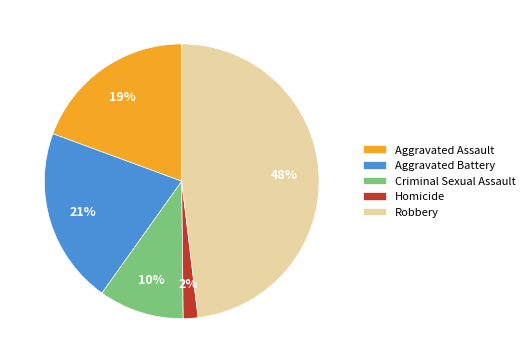

What is the largest slice in the pie chart?

Robbery